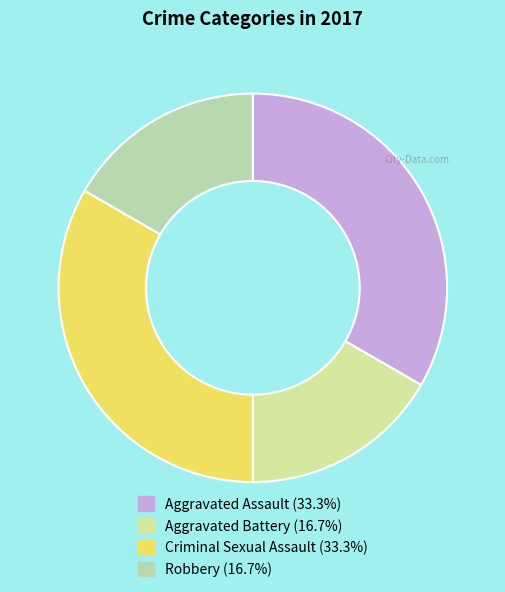

Approximately how many times larger is the value at Aggravated Assault compared to Criminal Sexual Assault?

1.0